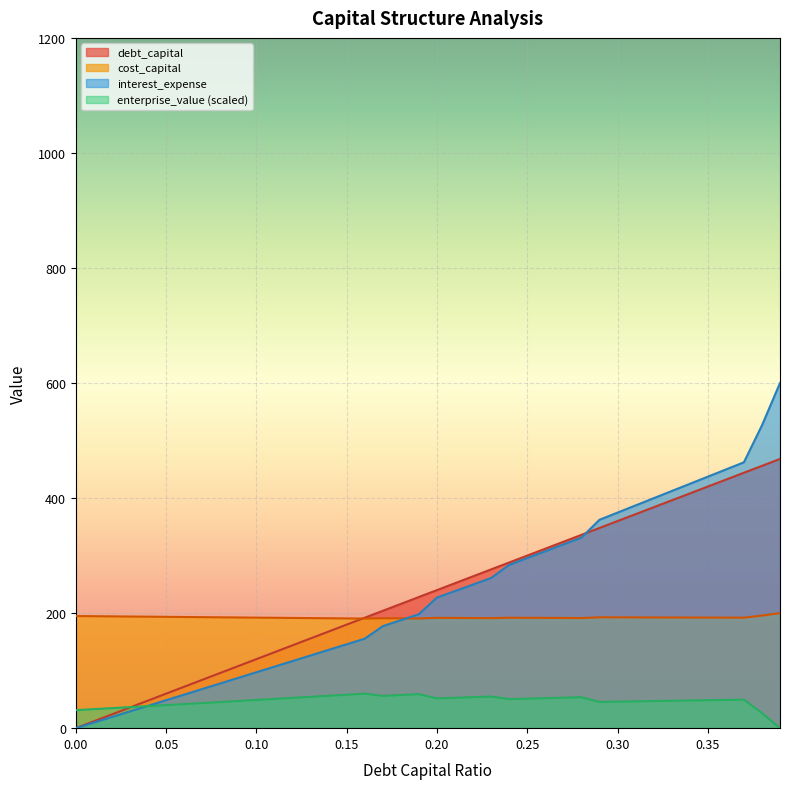

Is the value of enterprise_value at 0.34 greater than the value of debt_capital at 0.16?

No